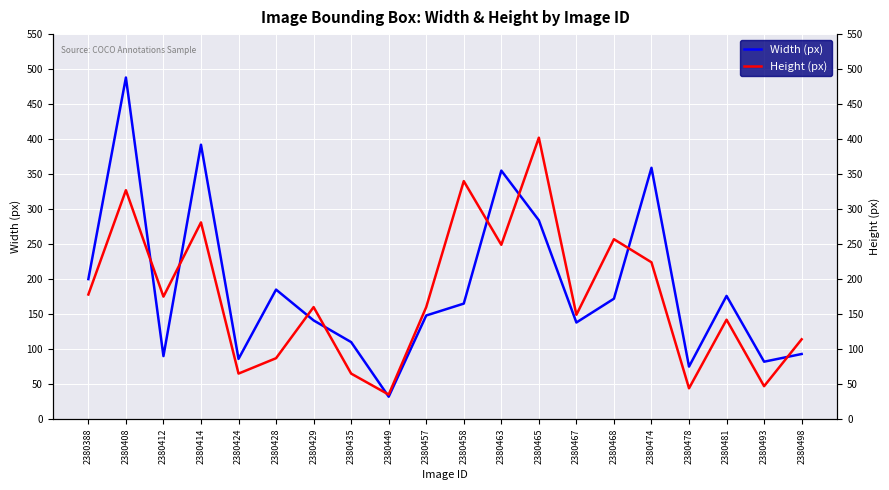

List the labels in order of Height (px) value, largest first.

2380465, 2380458, 2380408, 2380414, 2380468, 2380463, 2380474, 2380388, 2380412, 2380429, 2380457, 2380467, 2380481, 2380498, 2380428, 2380424, 2380435, 2380493, 2380478, 2380449